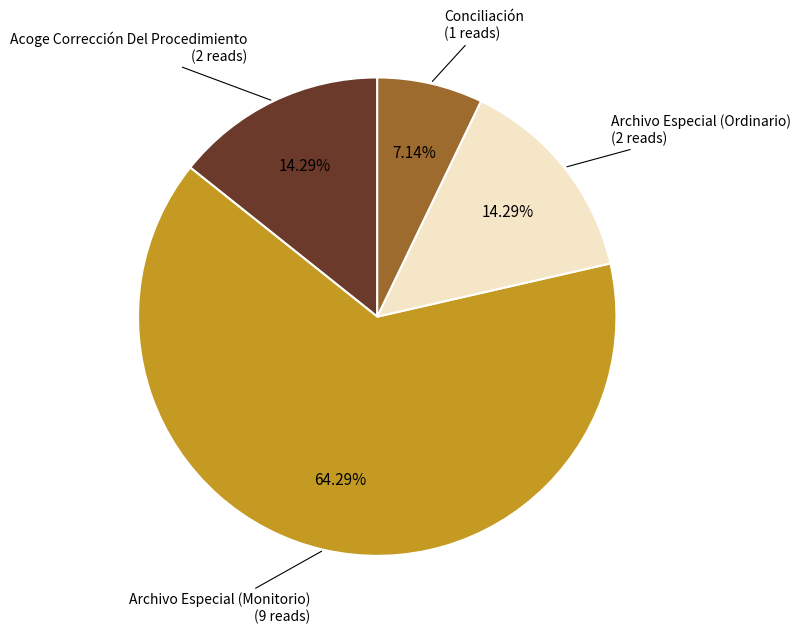

Is there any slice that represents more than half of the pie?

Yes